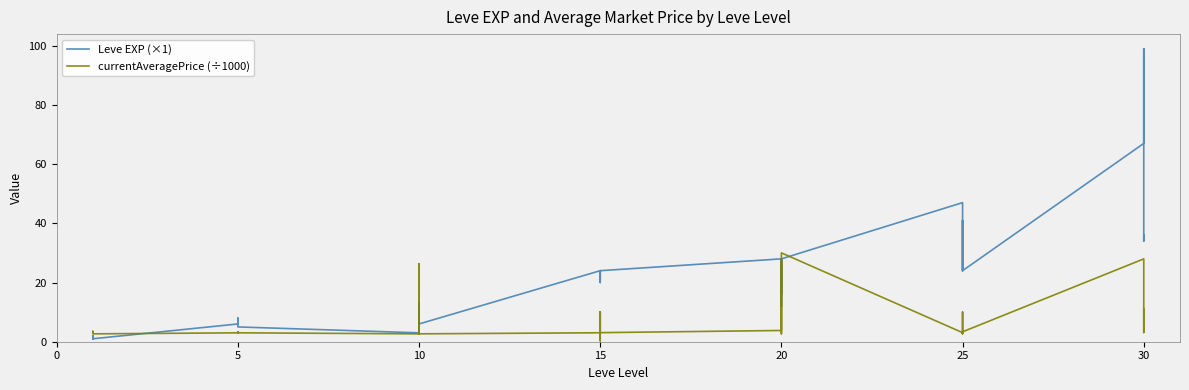

How many data points does each series have?

40